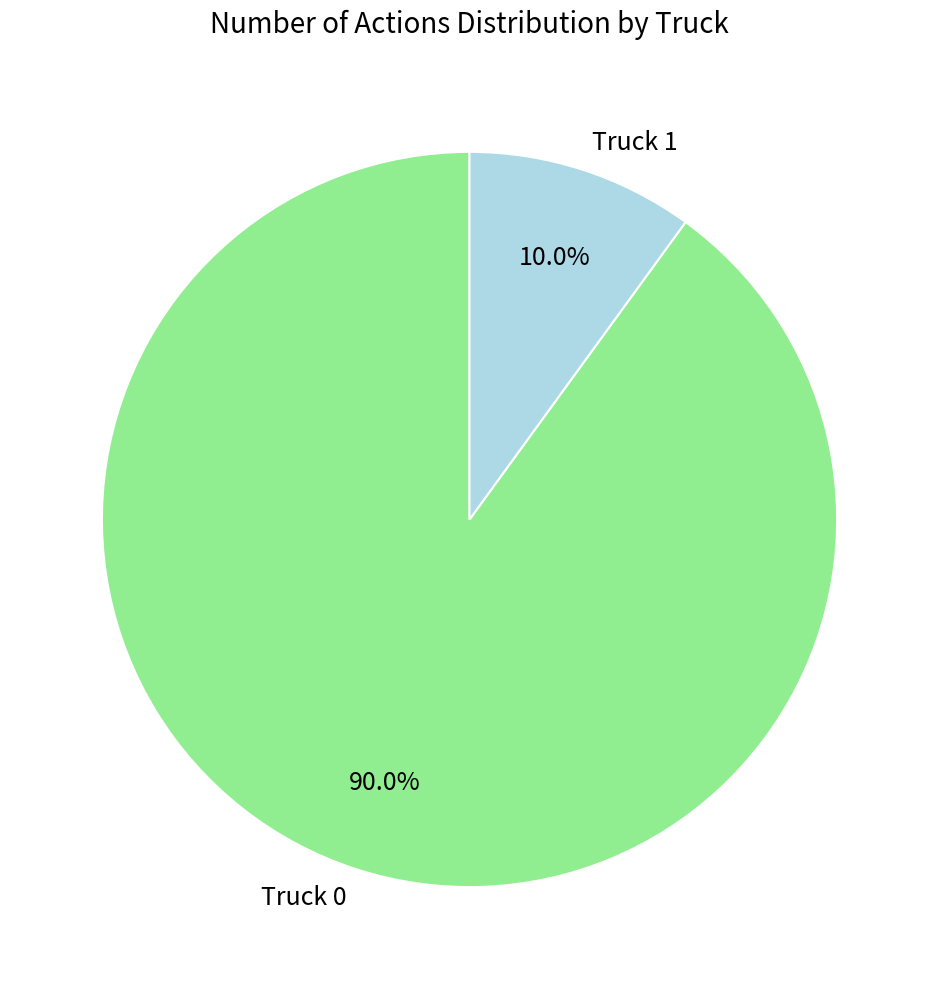

Is there any slice that represents more than half of the pie?

Yes